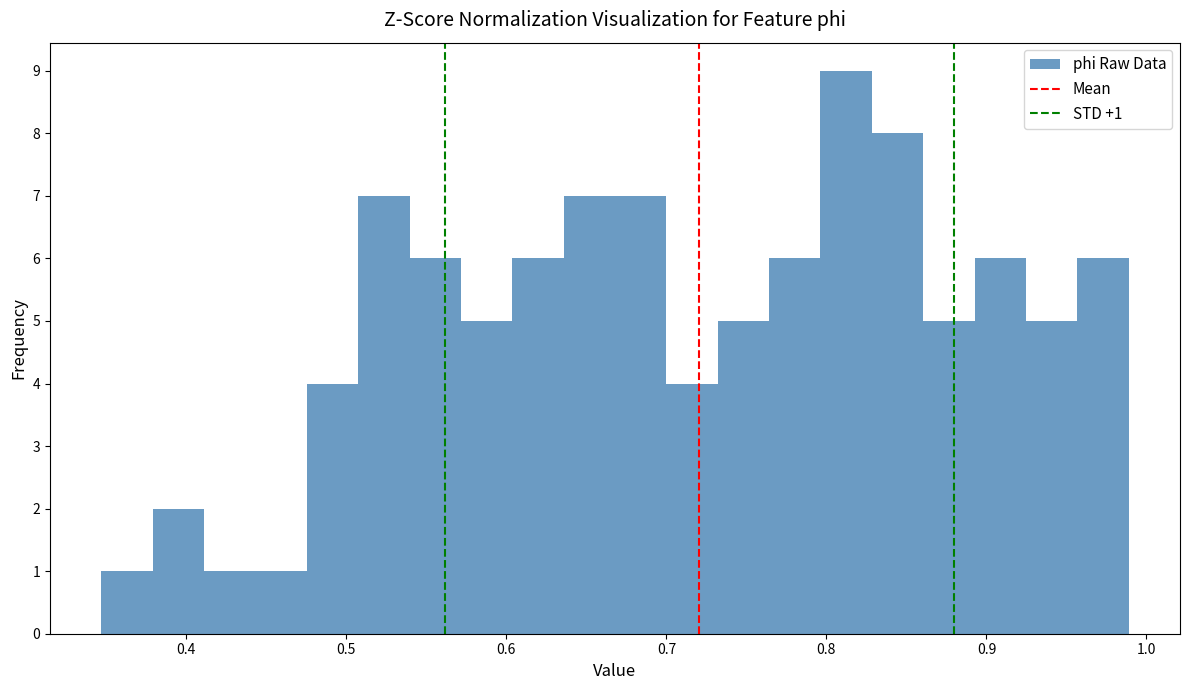

Around what value on the x-axis is the tallest bar? Give the approximate position of its centre, as read against the axis.

0.81